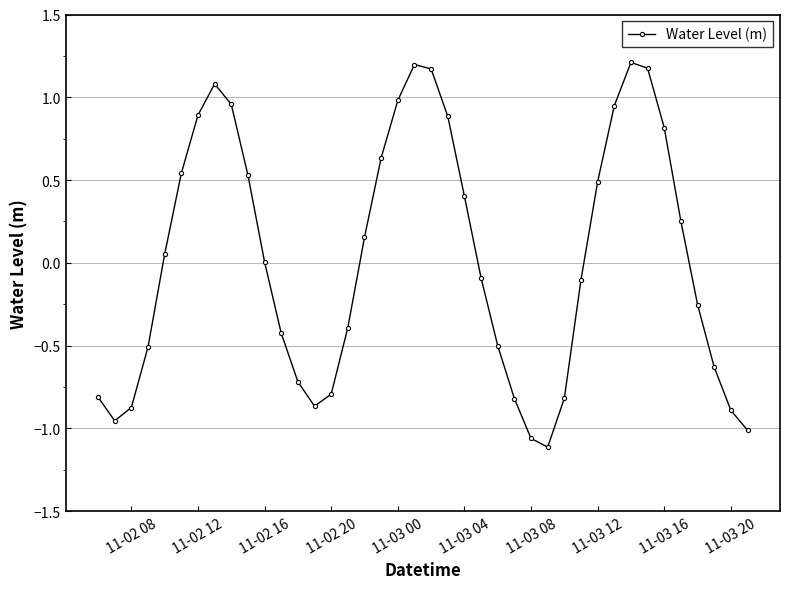

What is the difference between the maximum and minimum values?

2.3